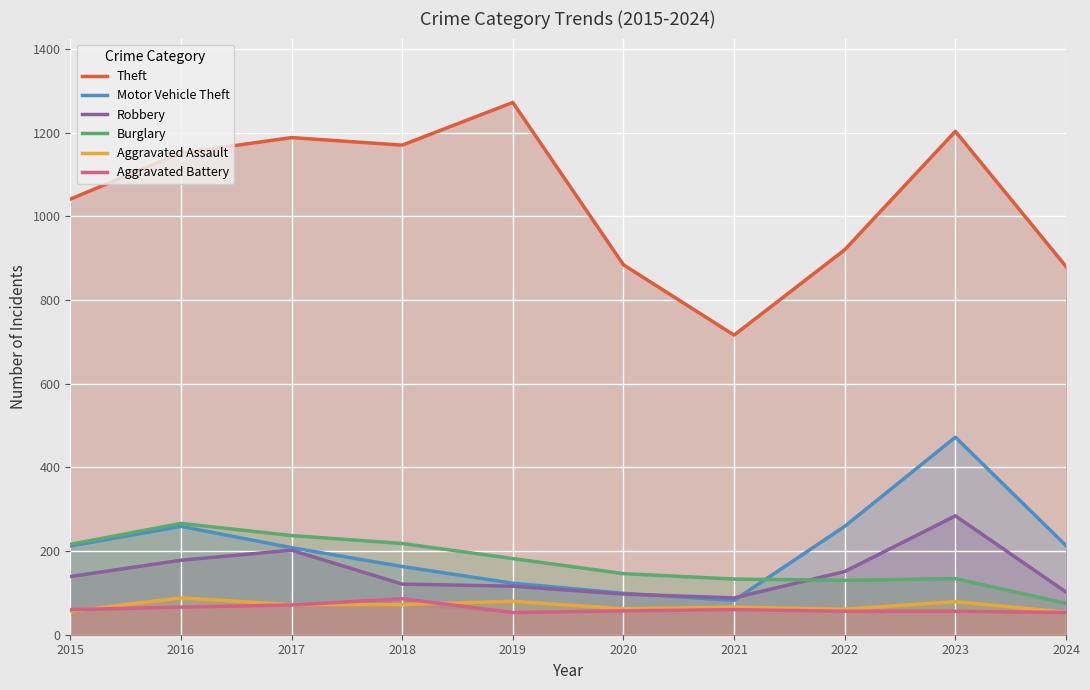

Reading left to right, what are all the values shown in this chart?

Theft: 1041	1151	1188	1170	1272	884	716	920	1203	880
Motor Vehicle Theft: 212	259	208	163	123	99	82	259	472	213
Robbery: 139	178	202	121	116	97	88	151	284	102
Burglary: 216	266	237	218	182	146	133	130	134	75
Aggravated Assault: 56	88	72	72	80	62	66	61	79	54
Aggravated Battery: 60	66	71	86	53	57	60	56	56	53